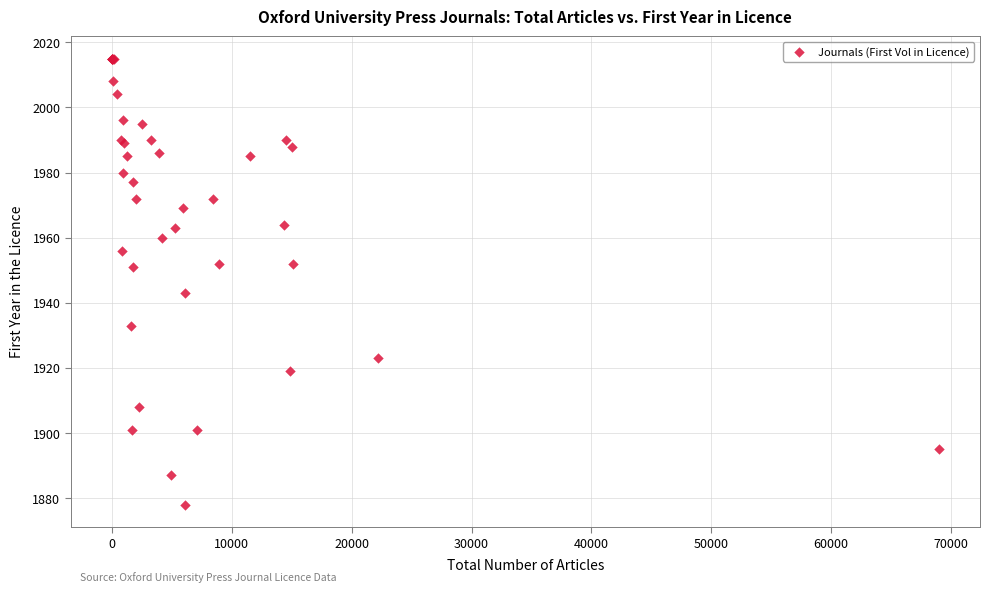

What Y value in the scatter plot is closest to 1946?

1943